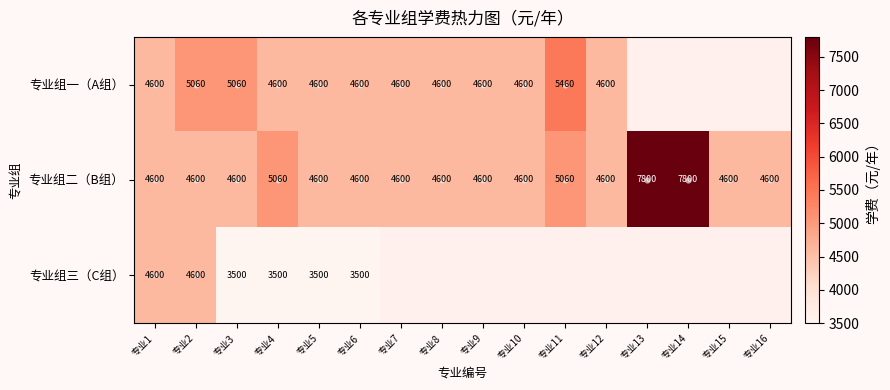

At how many categories does at least one series exceed 5203?

3